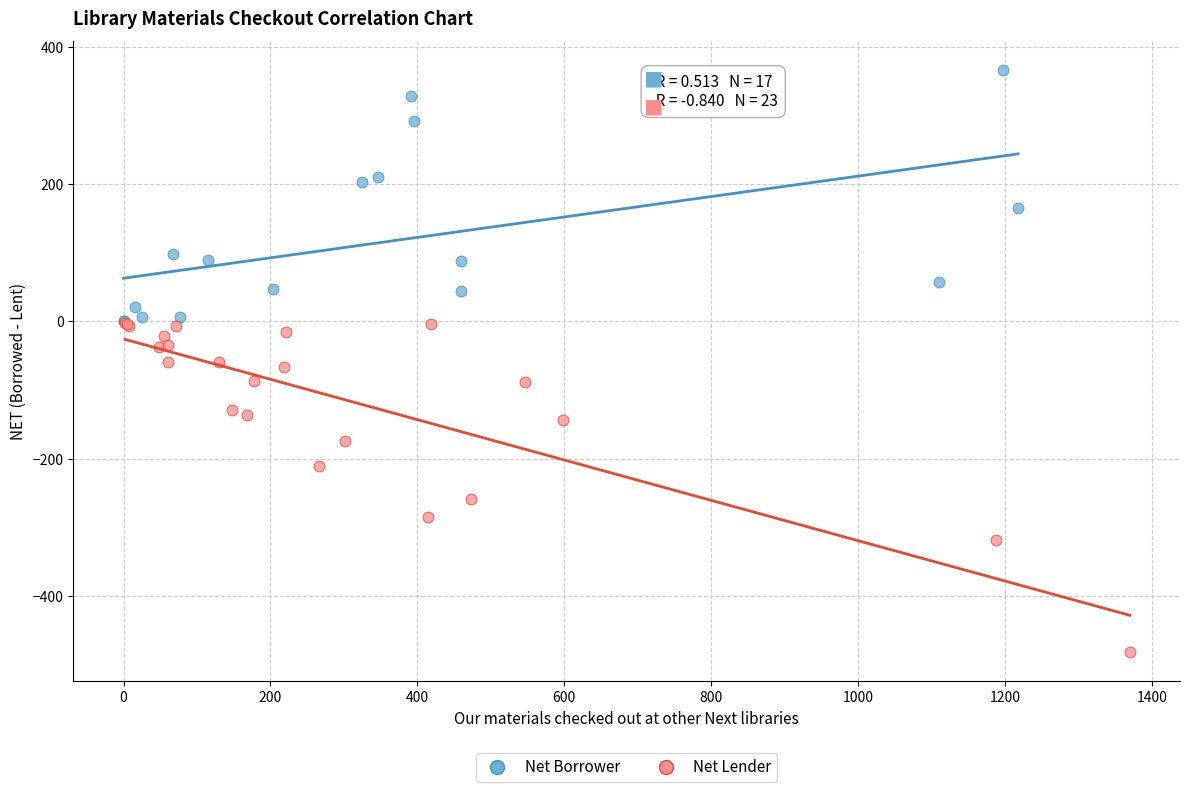

Which series contains the lowest Y value?

Net Lender